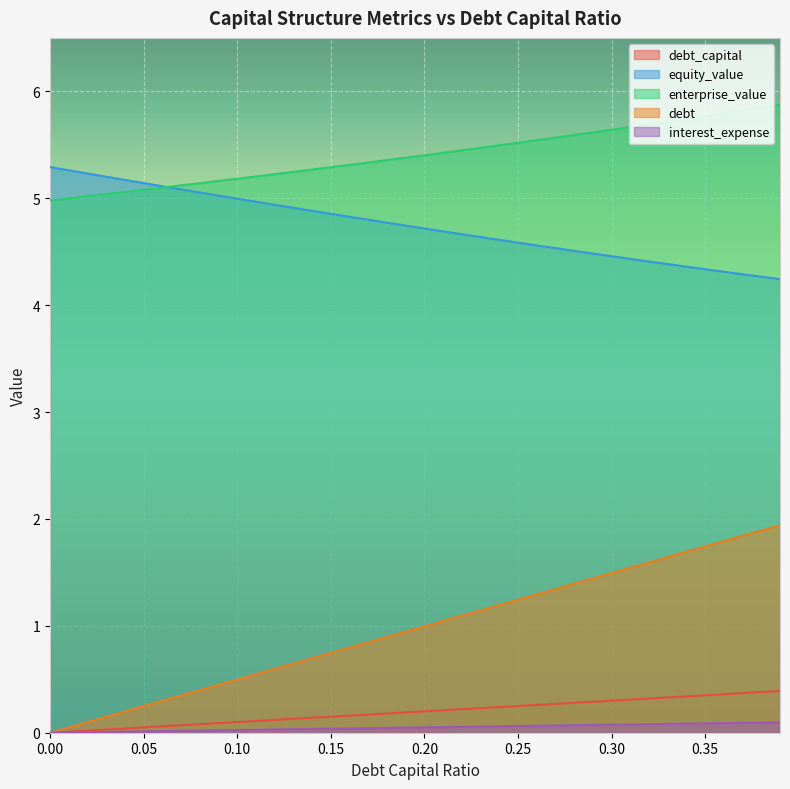

True or false: interest_expense has more than 0 points higher than both neighbors.

False